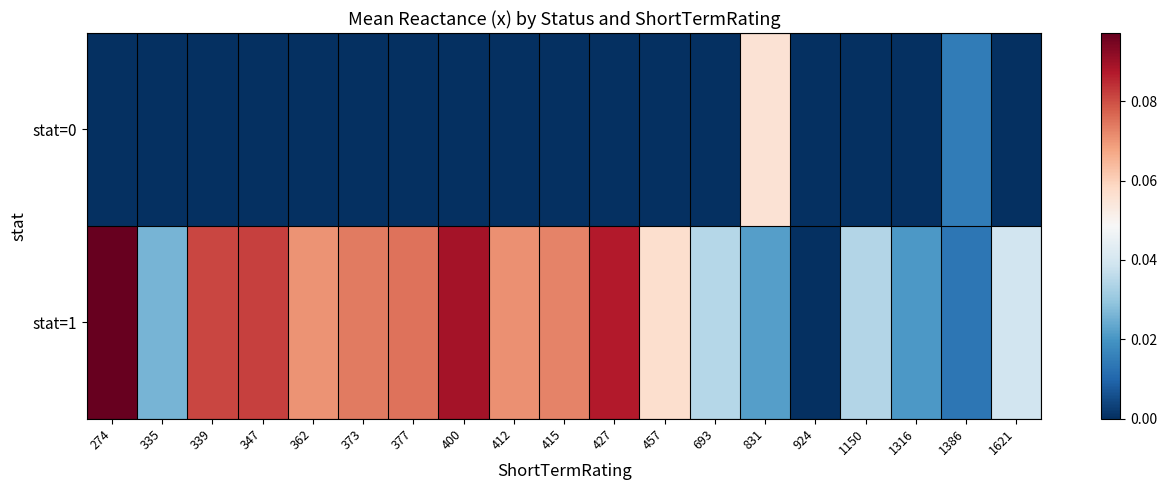

How many data points does each series have?

19